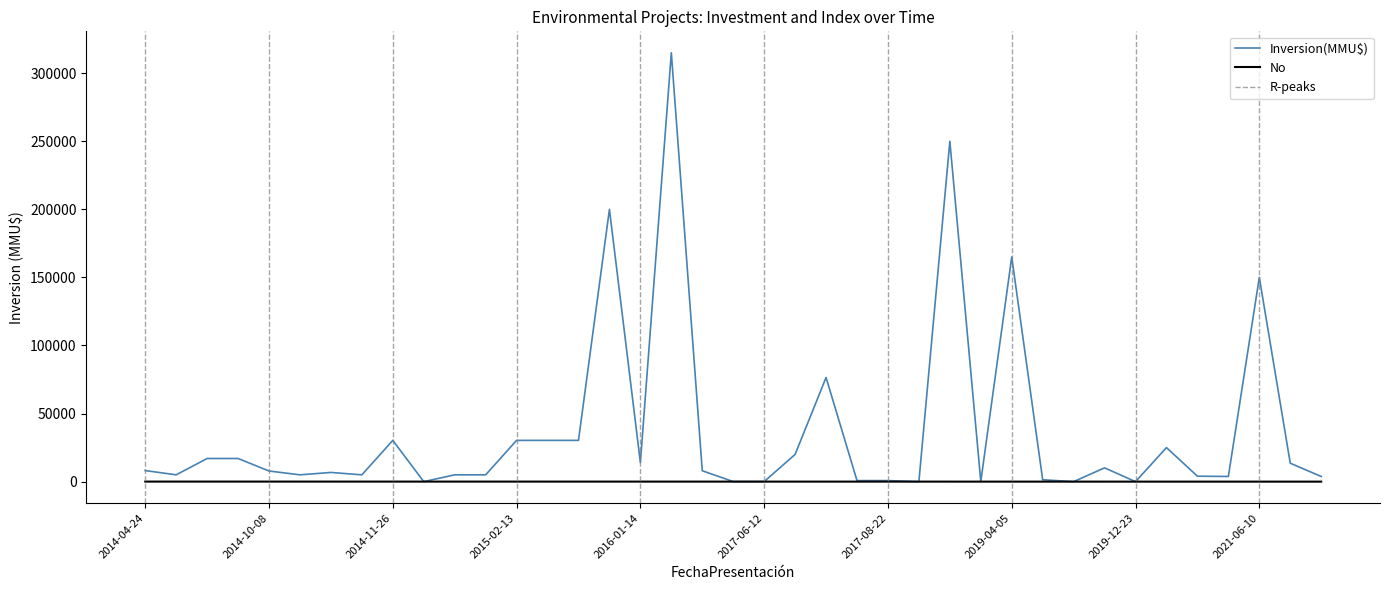

What is the spread (max minus min) of values at 2018-05-31?

27